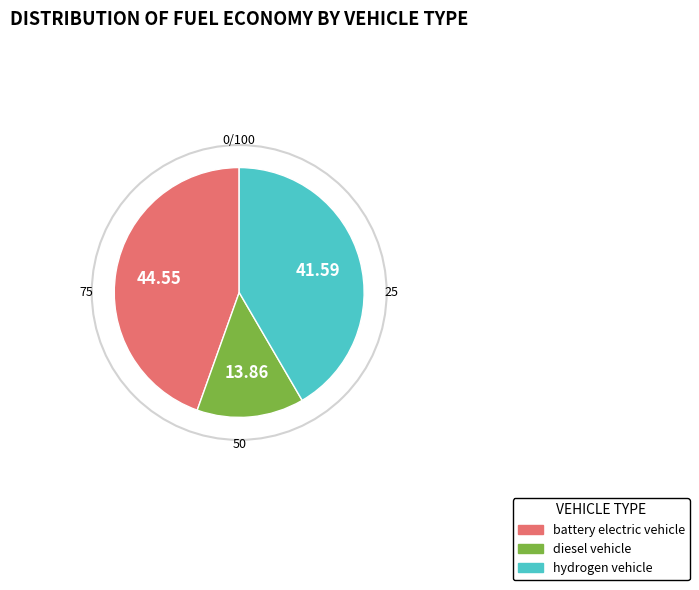

Does battery electric vehicle represent more than half of the total?

No